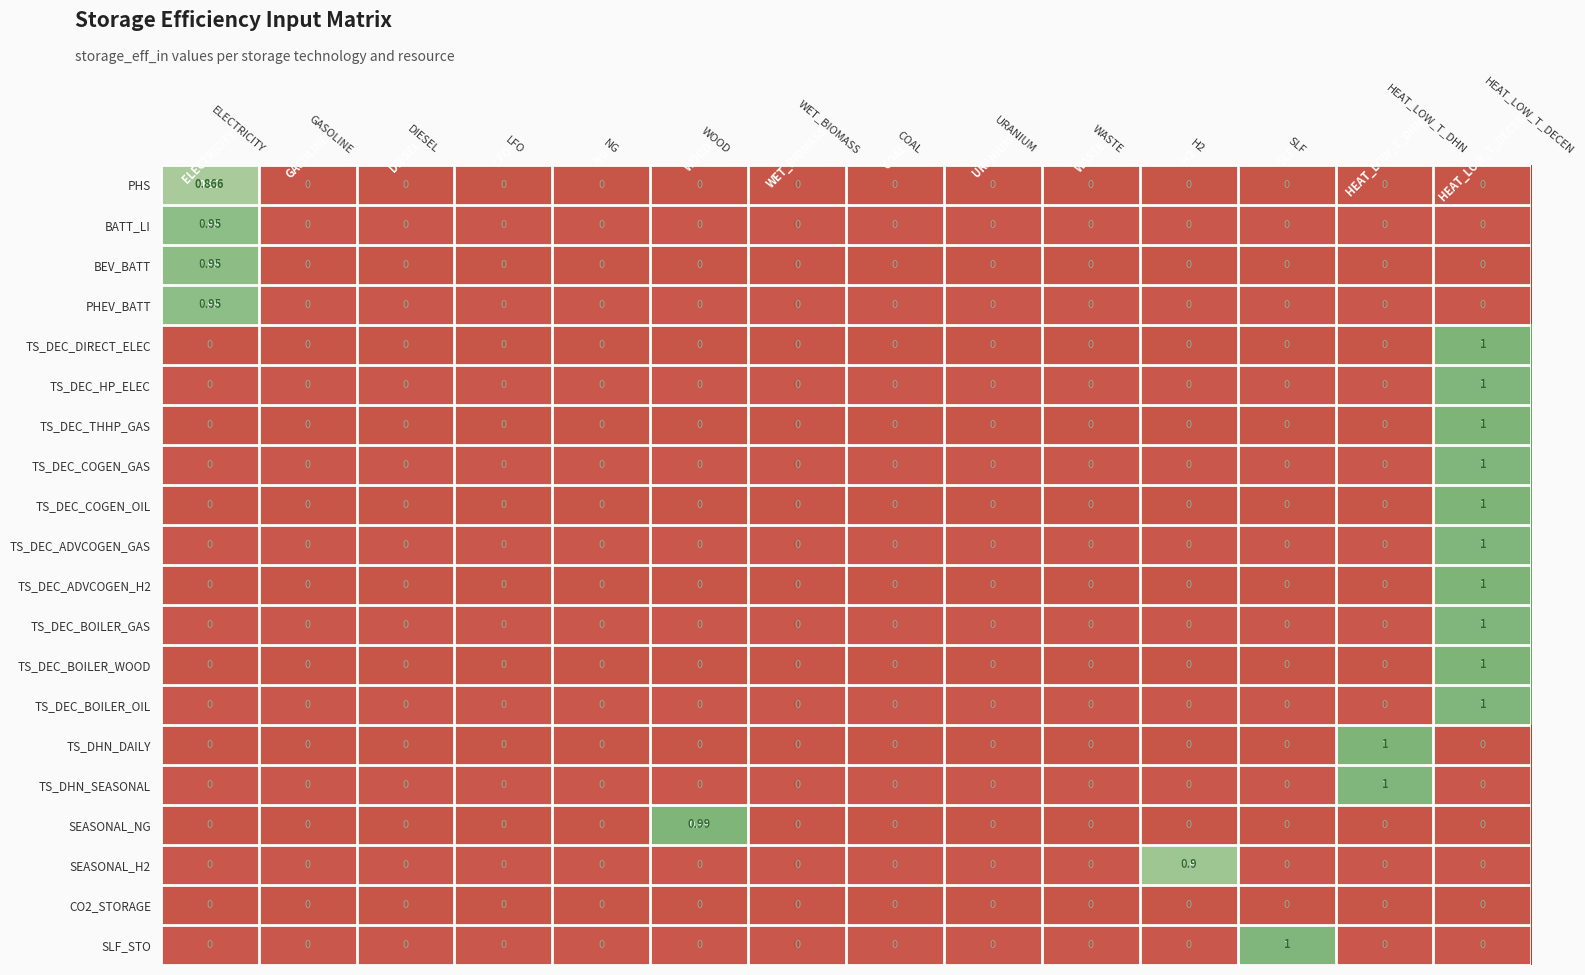

Which series has the largest total across all categories?

TS_DEC_DIRECT_ELEC